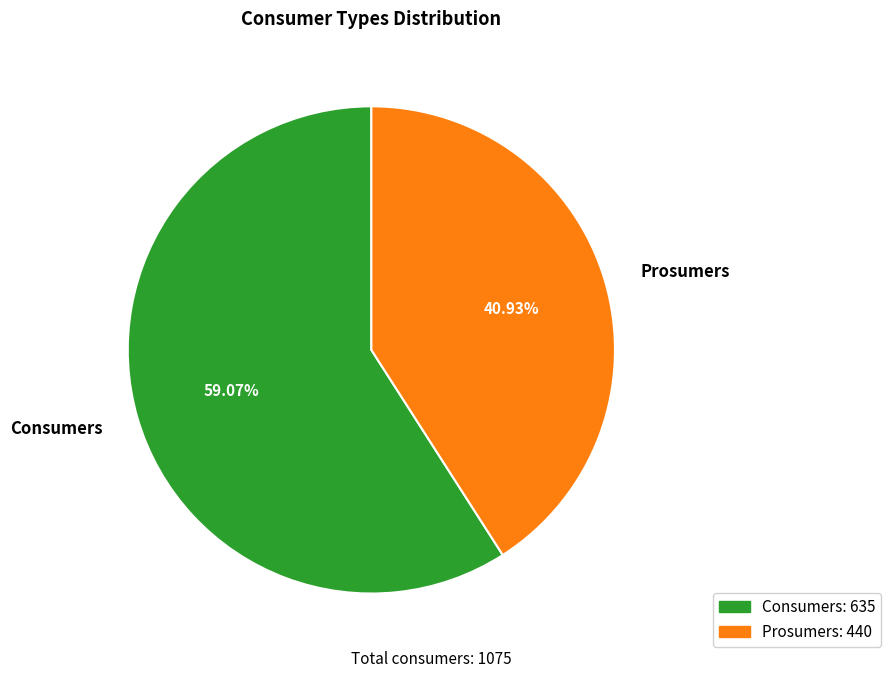

What portion of the pie excludes Consumers?

40.9%